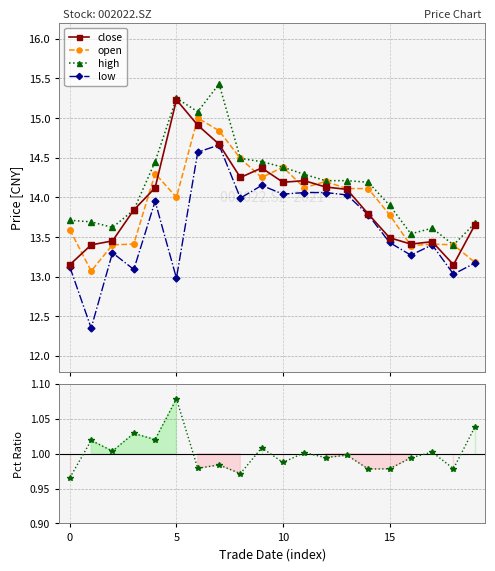

What is the label of the 16th point from the left?

15